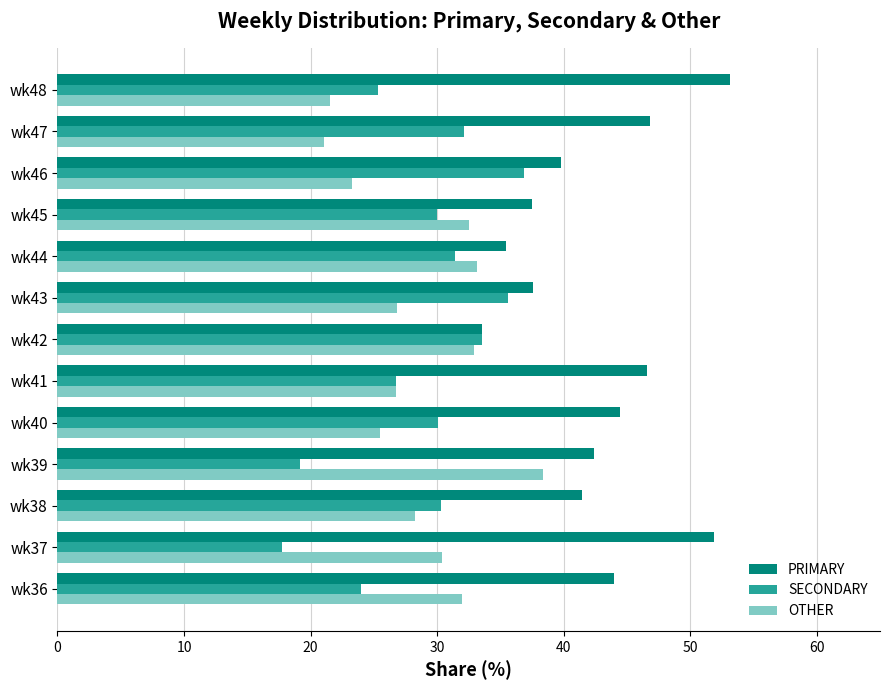

Is it true that PRIMARY equals 73.7 at wk39?

False